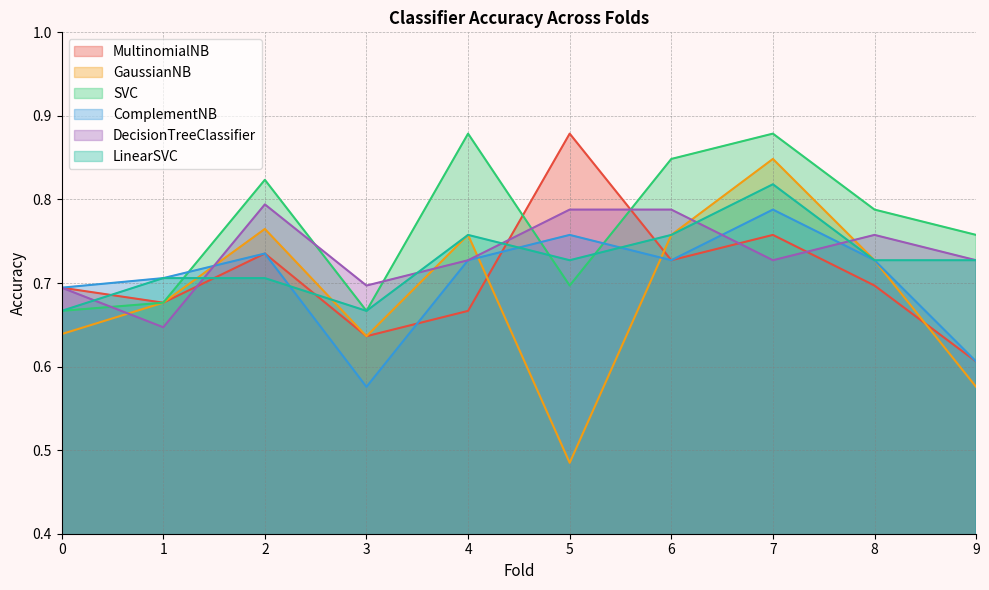

What is the difference between the highest and lowest values at 2?

0.1